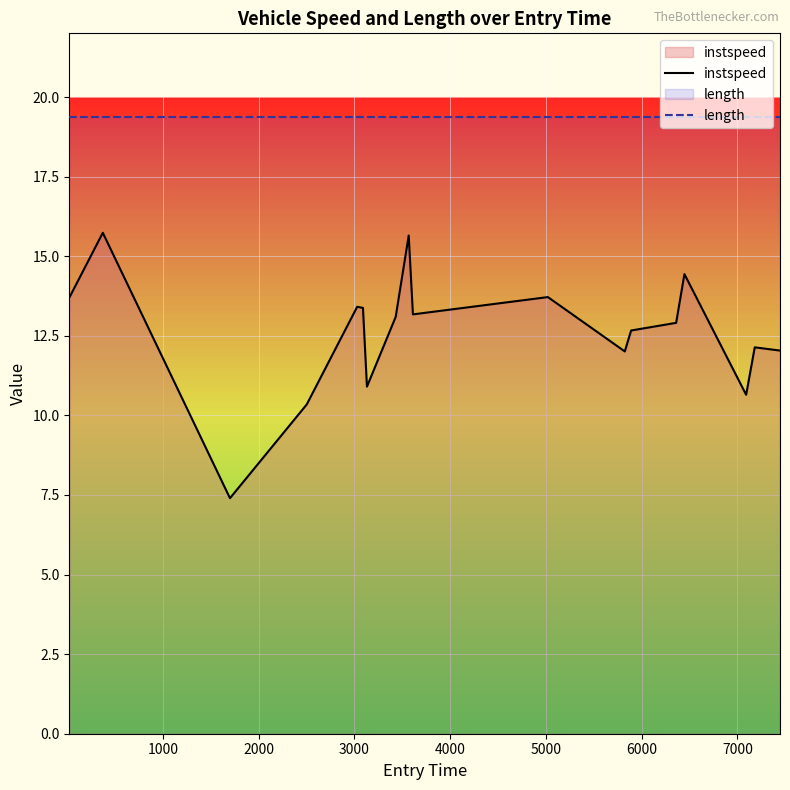

In instspeed, how many points are lower than both neighbors (excluding endpoints)?

5